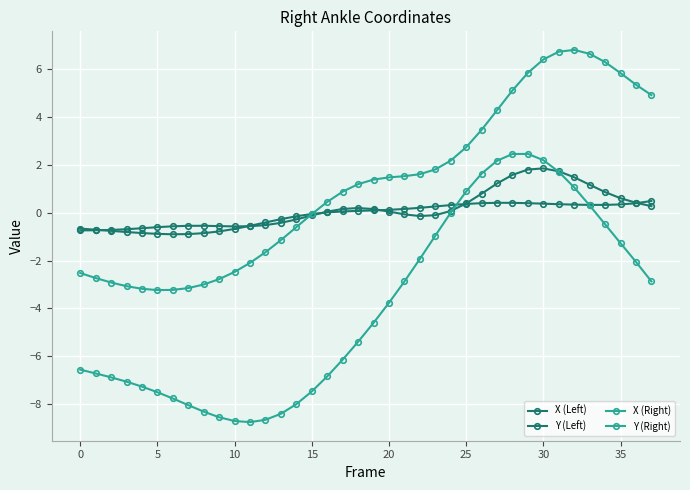

Reading left to right, what are all the values shown in this chart?

X (Left): -0.7	-0.7	-0.7	-0.7	-0.6	-0.6	-0.6	-0.5	-0.5	-0.6	-0.6	-0.6	-0.5	-0.4	-0.3	-0.1	0.1	0.2	0.2	0.2	0.1	-0.1	-0.1	-0.1	0.1	0.4	0.8	1.2	1.6	1.8	1.9	1.7	1.5	1.2	0.9	0.6	0.4	0.3
Y (Left): -0.7	-0.7	-0.8	-0.8	-0.8	-0.9	-0.9	-0.9	-0.8	-0.8	-0.7	-0.5	-0.4	-0.3	-0.1	-0.0	0.0	0.1	0.1	0.1	0.1	0.2	0.2	0.3	0.3	0.4	0.4	0.4	0.4	0.4	0.4	0.4	0.3	0.3	0.3	0.4	0.4	0.5
X (Right): -6.6	-6.7	-6.9	-7.1	-7.3	-7.5	-7.8	-8.0	-8.3	-8.5	-8.7	-8.8	-8.7	-8.4	-8.0	-7.5	-6.8	-6.1	-5.4	-4.6	-3.8	-2.9	-1.9	-1.0	0.0	0.9	1.6	2.2	2.5	2.5	2.2	1.7	1.1	0.3	-0.5	-1.3	-2.1	-2.9
Y (Right): -2.5	-2.7	-2.9	-3.1	-3.2	-3.2	-3.2	-3.1	-3.0	-2.8	-2.5	-2.1	-1.6	-1.1	-0.6	-0.1	0.5	0.9	1.2	1.4	1.5	1.5	1.6	1.8	2.2	2.7	3.5	4.3	5.1	5.9	6.4	6.7	6.8	6.7	6.3	5.8	5.4	4.9